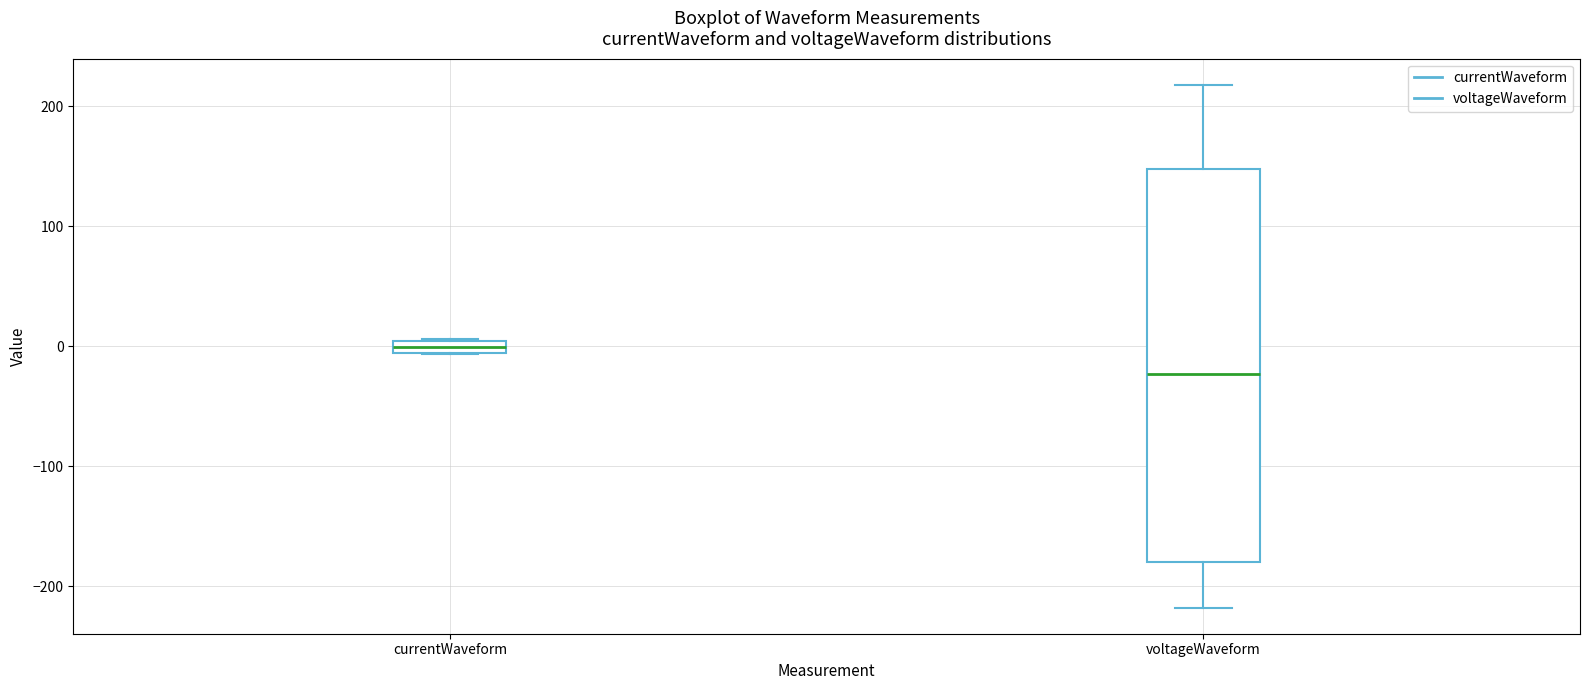

Which box has the lowest median line?

voltageWaveform